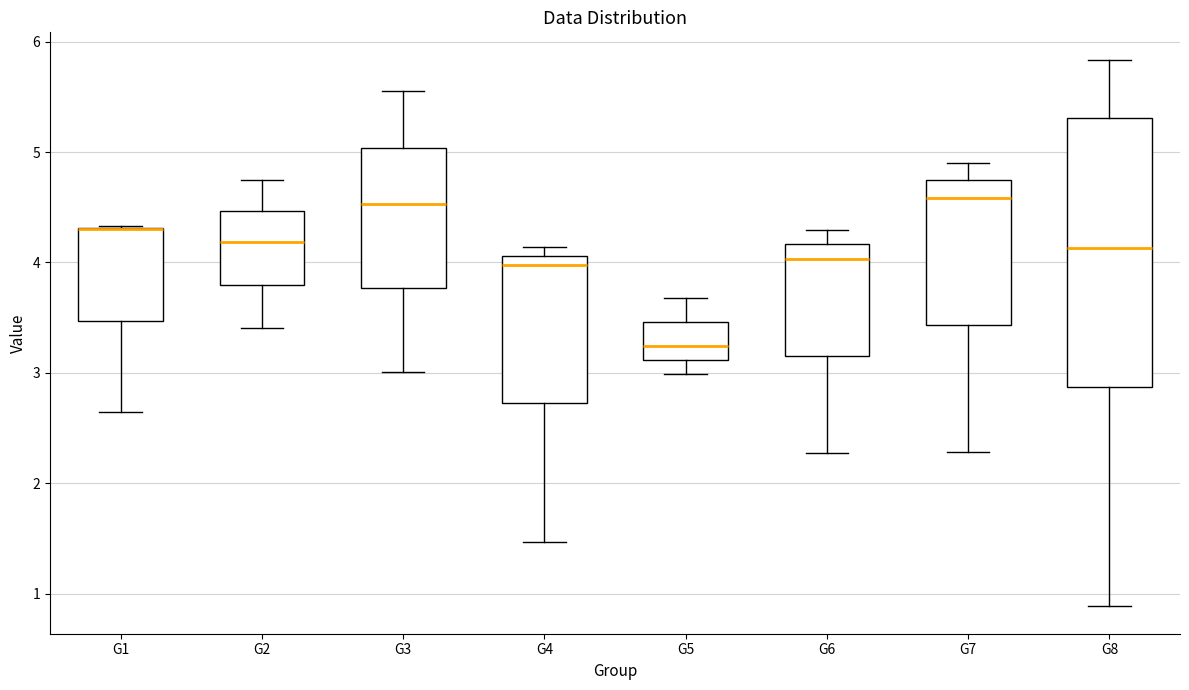

Reading left to right, read every box against the y-axis: the position of its median line, the range the box covers, and the ends of its whiskers. The values are not printed on the chart, so give them approximately, as read against the axis.

G1: median 4.3 (drawn on the box's upper edge), box 3.5 to 4.3, whiskers 2.6 to 4.3
G2: median 4.2, box 3.8 to 4.5, whiskers 3.4 to 4.7
G3: median 4.5, box 3.8 to 5.0, whiskers 3.0 to 5.6
G4: median 4.0, box 2.7 to 4.1, whiskers 1.5 to 4.1 (just above the box's upper edge)
G5: median 3.2, box 3.1 to 3.5, whiskers 3.0 to 3.7
G6: median 4.0, box 3.2 to 4.2, whiskers 2.3 to 4.3
G7: median 4.6, box 3.4 to 4.7, whiskers 2.3 to 4.9
G8: median 4.1, box 2.9 to 5.3, whiskers 0.9 to 5.8